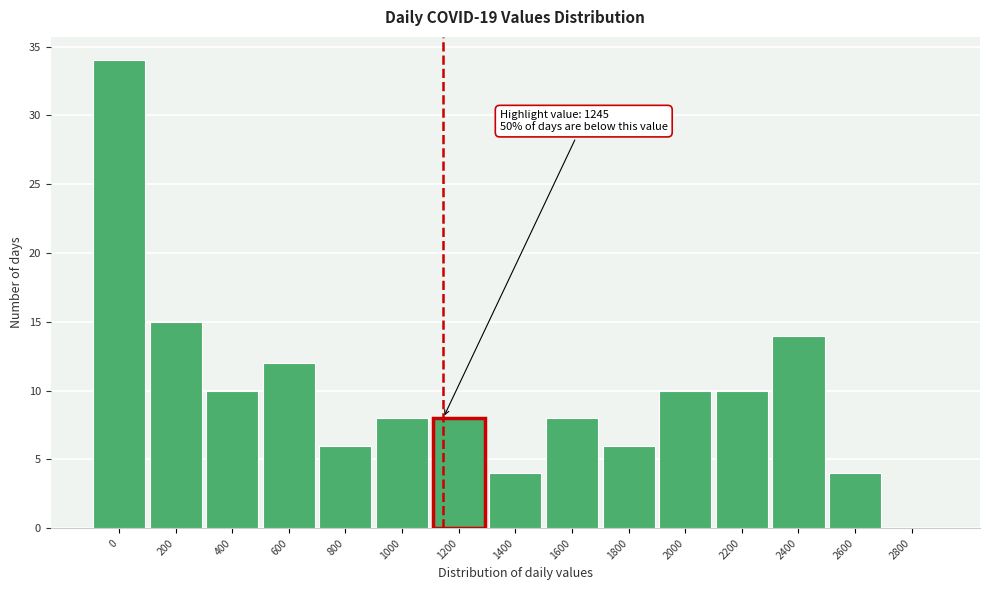

Reading right to left, what are all the values shown in this chart?

2800=0	2600=4	2400=14	2200=10	2000=10	1800=6	1600=8	1400=4	1200=8	1000=8	800=6	600=12	400=10	200=15	0=34